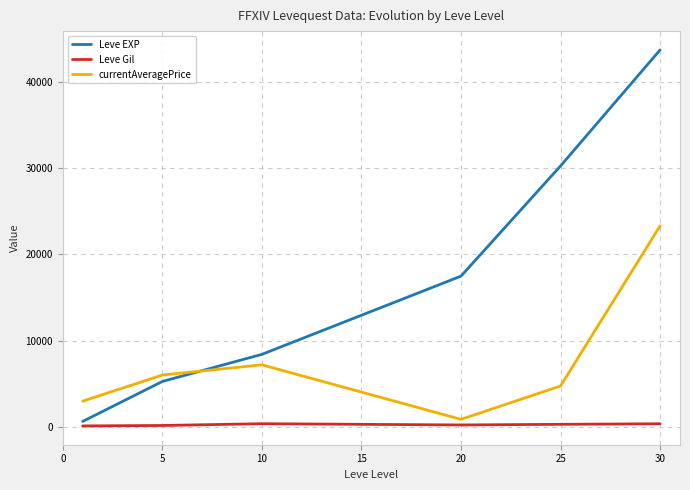

What is the difference between the second highest and minimum values in the Leve EXP series?

29636.7